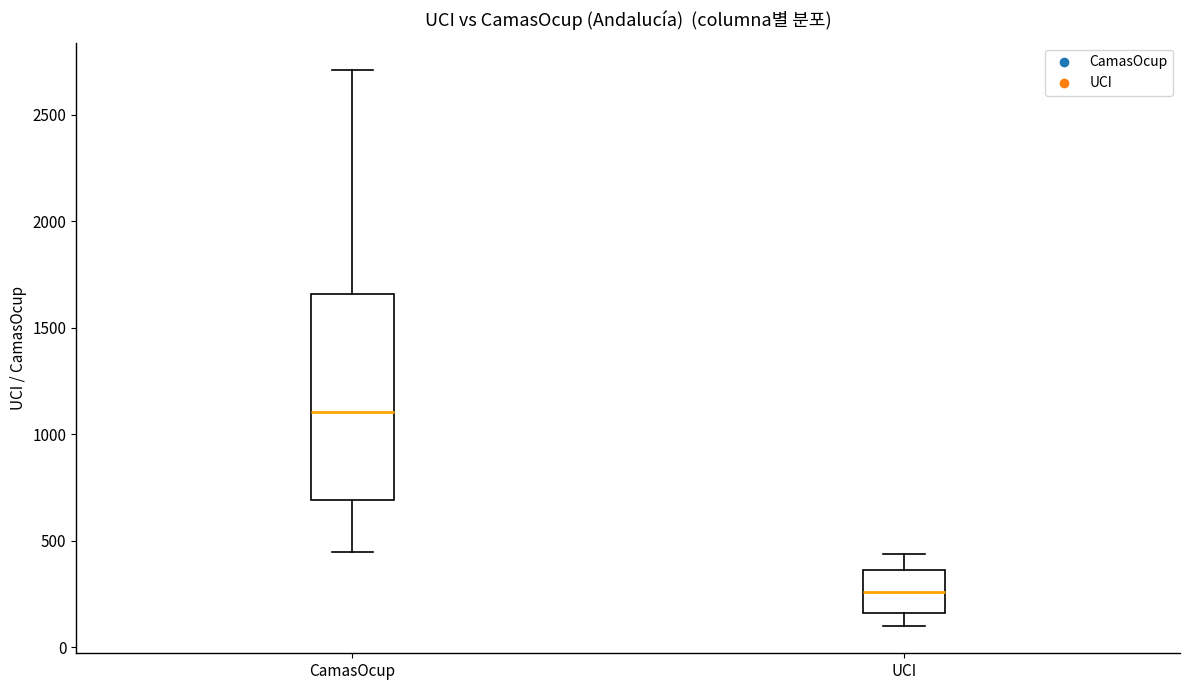

Where is the upper edge of the box for CamasOcup on the y-axis? The values are not printed on the chart, so give them approximately, as read against the axis.

1650